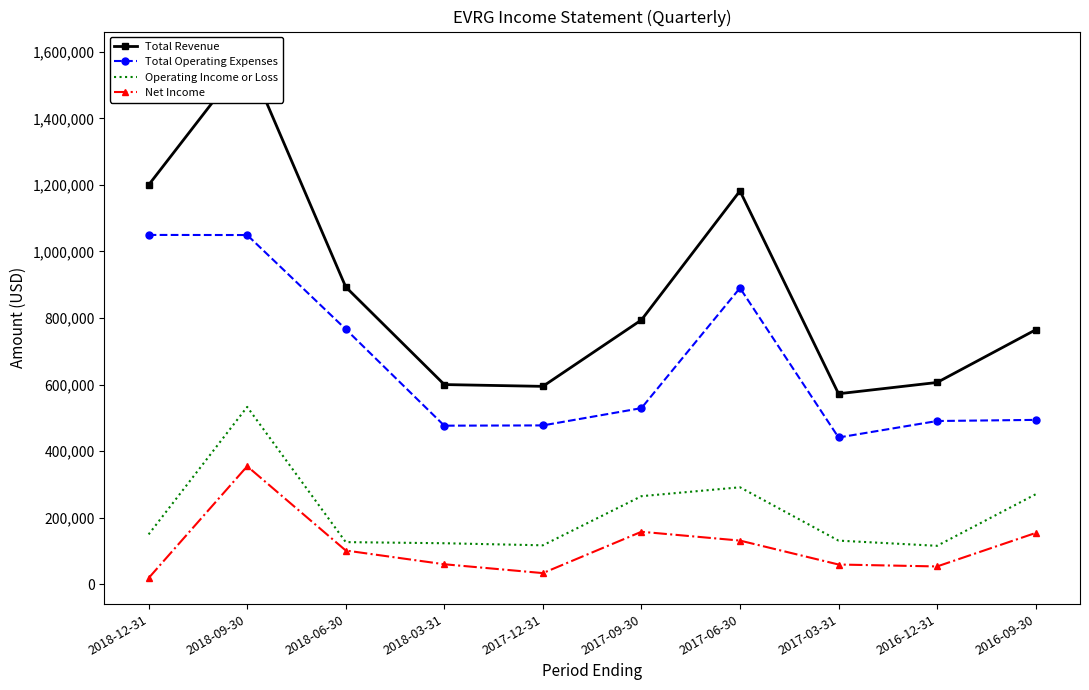

Reading left to right, extract all data points from this chart.

Total Revenue: 2018-12-31=1199800	2018-09-30=1582500	2018-06-30=893400	2018-03-31=600200	2017-12-31=594800	2017-09-30=794300	2017-06-30=1181900	2017-03-31=572600	2016-12-31=606500	2016-09-30=764700
Total Operating Expenses: 2018-12-31=1049700	2018-09-30=1049400	2018-06-30=766500	2018-03-31=476700	2017-12-31=477500	2017-09-30=529400	2017-06-30=890300	2017-03-31=441200	2016-12-31=490700	2016-09-30=494100
Operating Income or Loss: 2018-12-31=150100	2018-09-30=533100	2018-06-30=126900	2018-03-31=123500	2017-12-31=117300	2017-09-30=264900	2017-06-30=291600	2017-03-31=131400	2016-12-31=115800	2016-09-30=270600
Net Income: 2018-12-31=18900	2018-09-30=354800	2018-06-30=101700	2018-03-31=60400	2017-12-31=33800	2017-09-30=158000	2017-06-30=131500	2017-03-31=59600	2016-12-31=53800	2016-09-30=154400